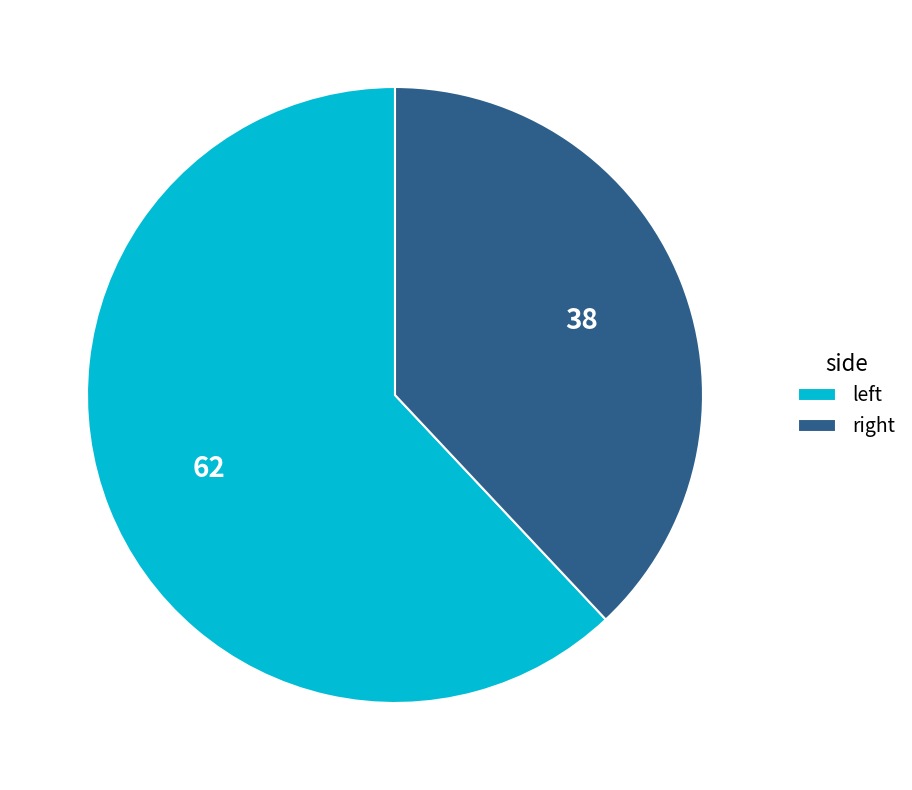

Which category has the smallest portion of the pie?

right